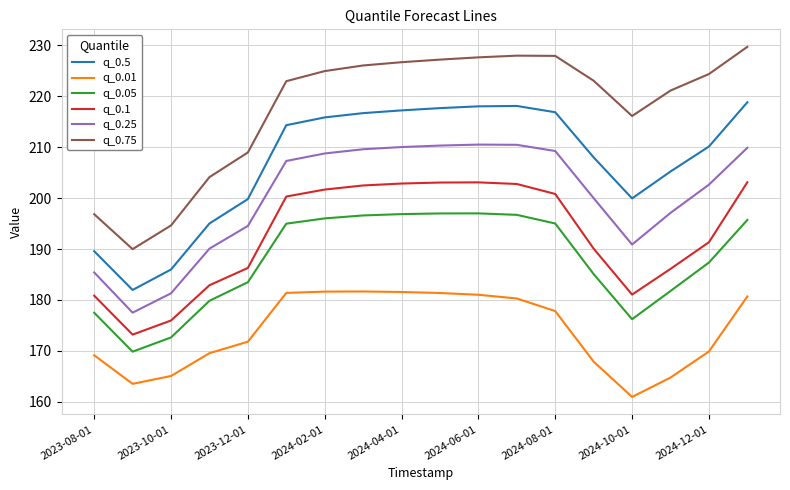

True or false: q_0.01 and q_0.1 intersect in this chart.

False